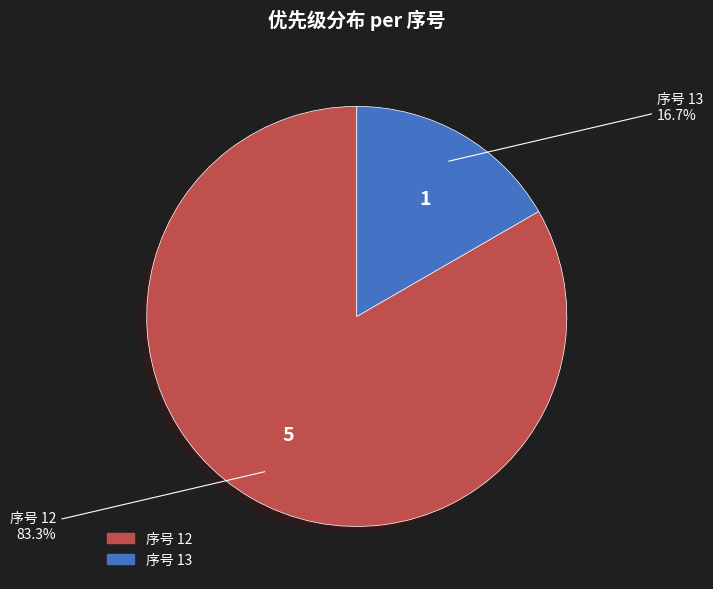

Rank the categories by value from highest to lowest.

序号 12, 序号 13